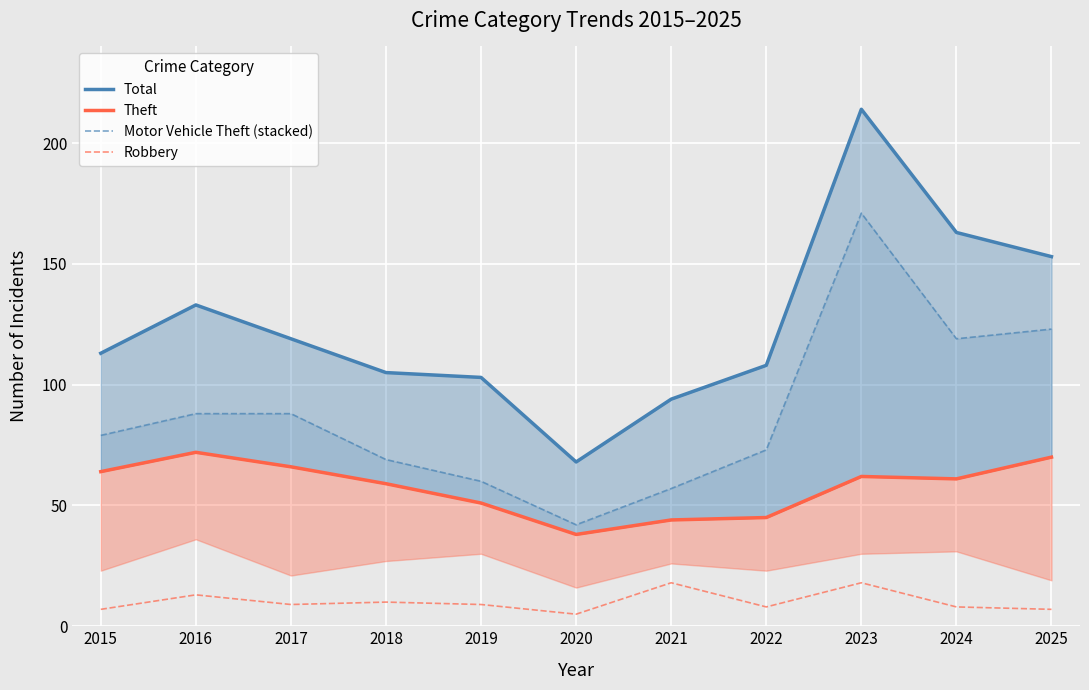

What is the value of the Theft point at the 6th from the left?

38